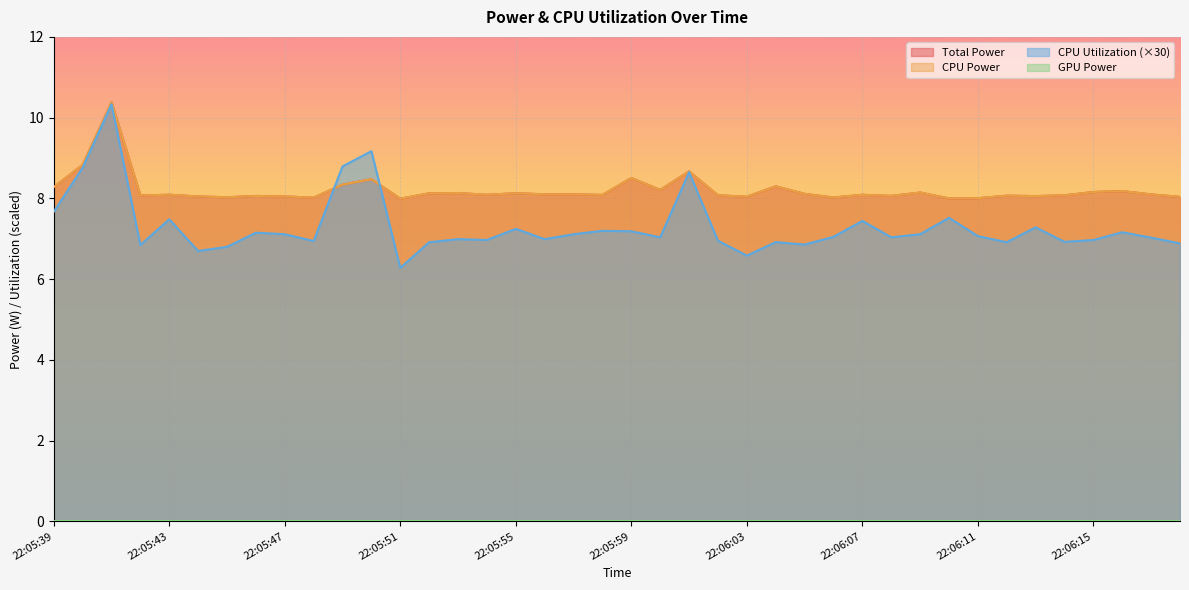

The value of CPU Power at 22:05:44 is 8.0. True or false?

True